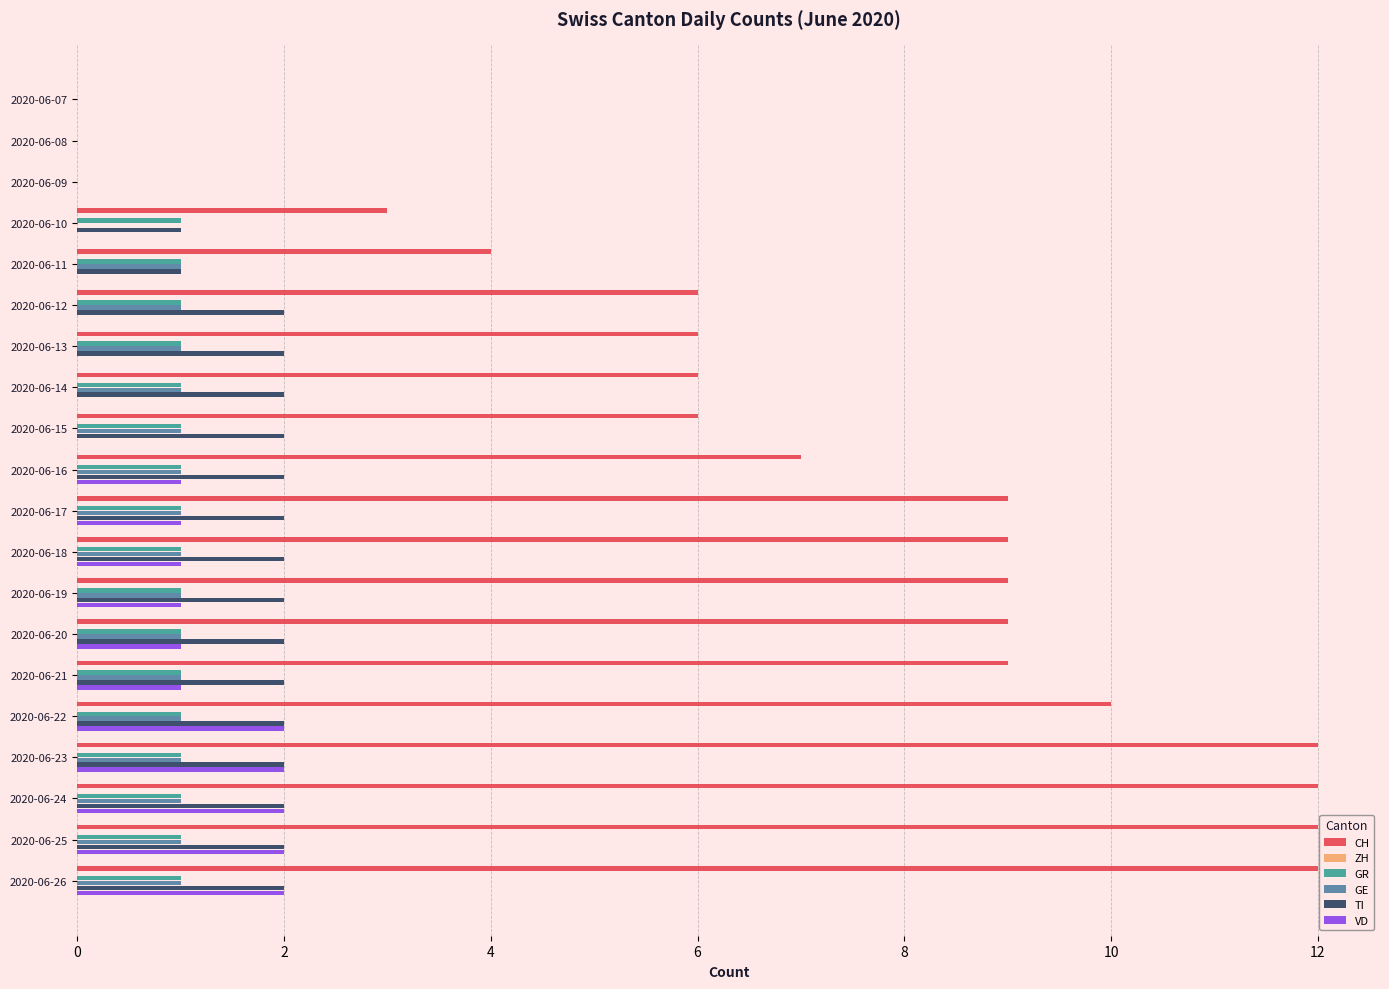

What is the difference between the maximum and minimum values in the TI series?

2.0